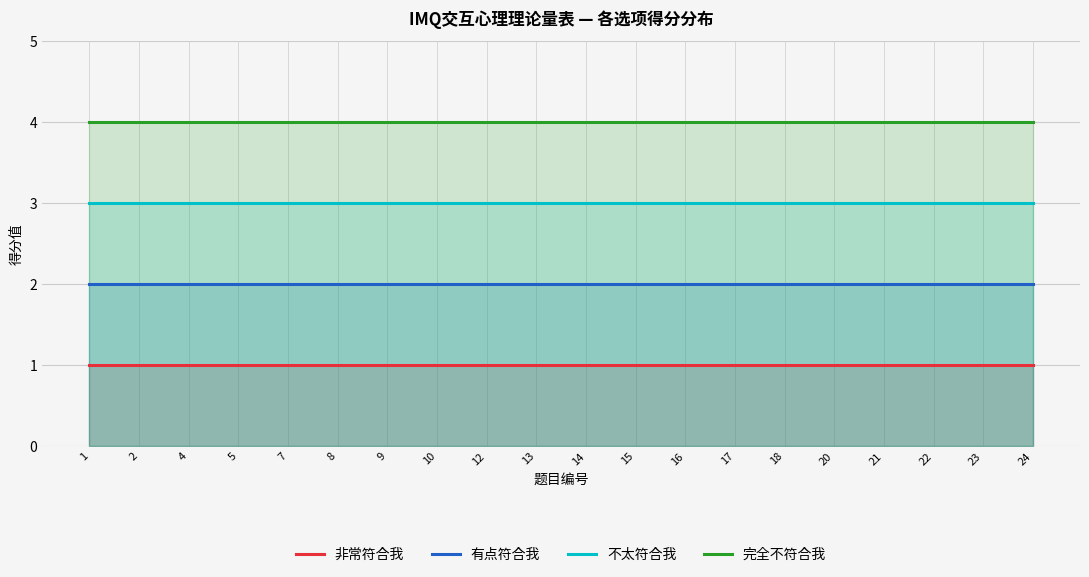

What value does the 非常符合我 series have at 21?

1